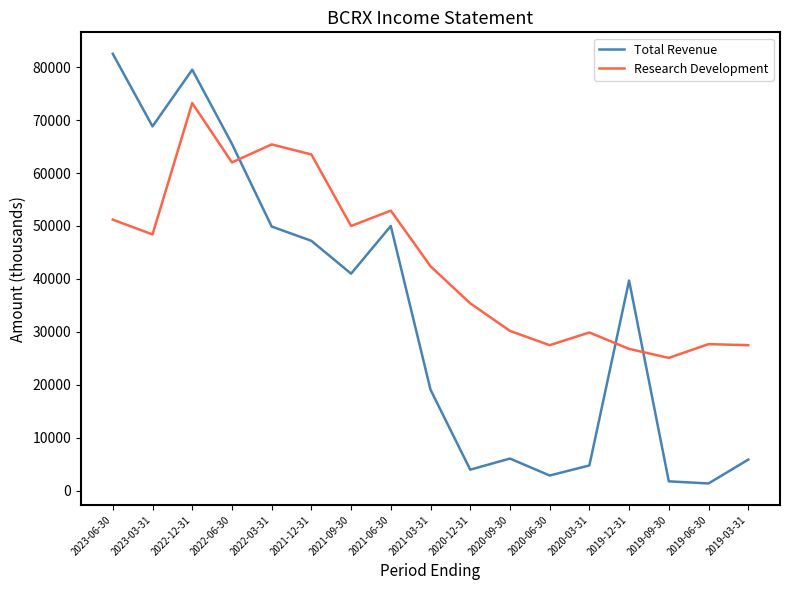

Between 2023-03-31 and 2020-06-30, which series saw the biggest shift?

Total Revenue